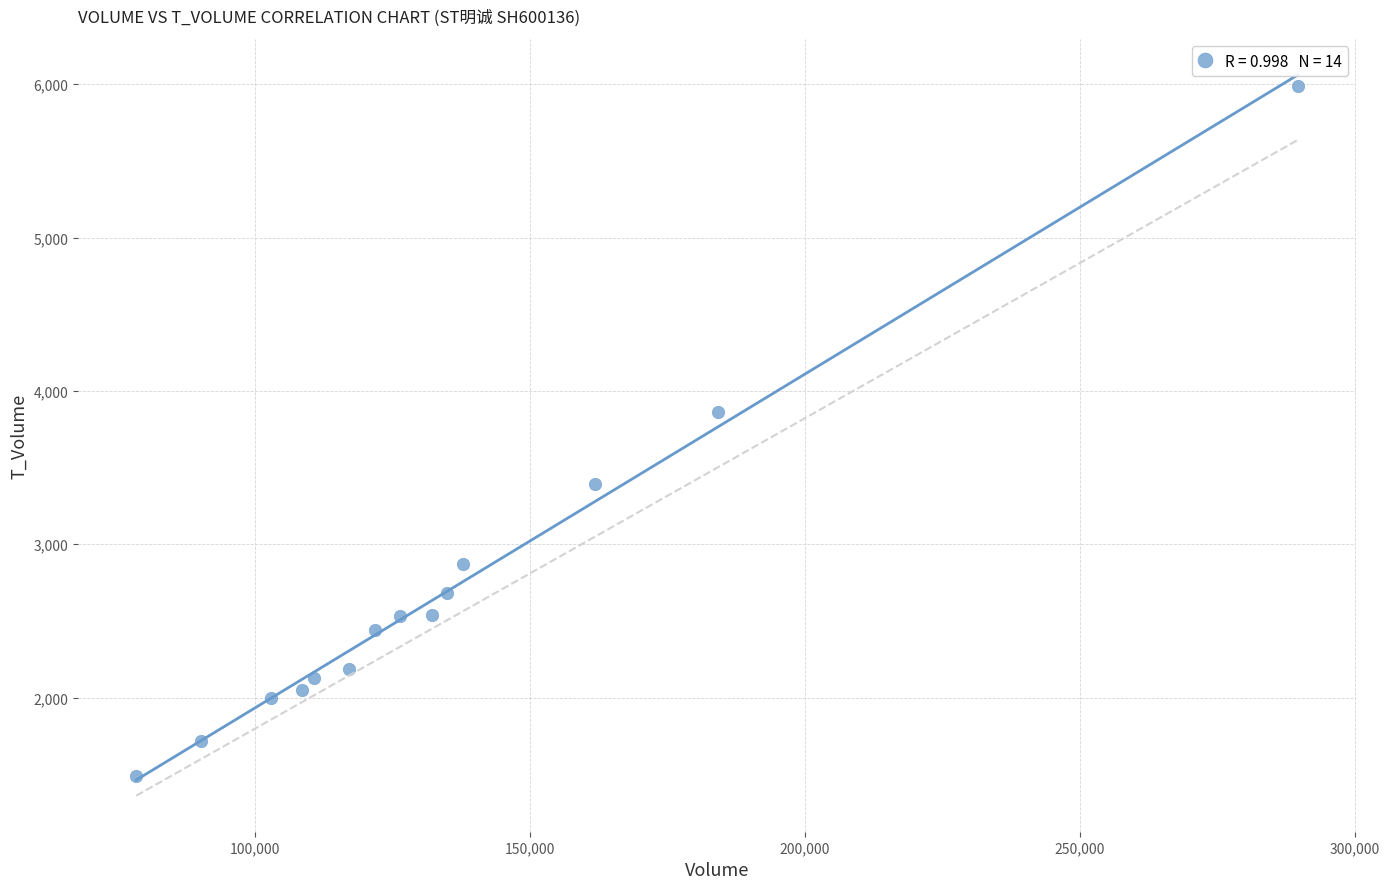

What Y value in the scatter plot is closest to 3737?

3864